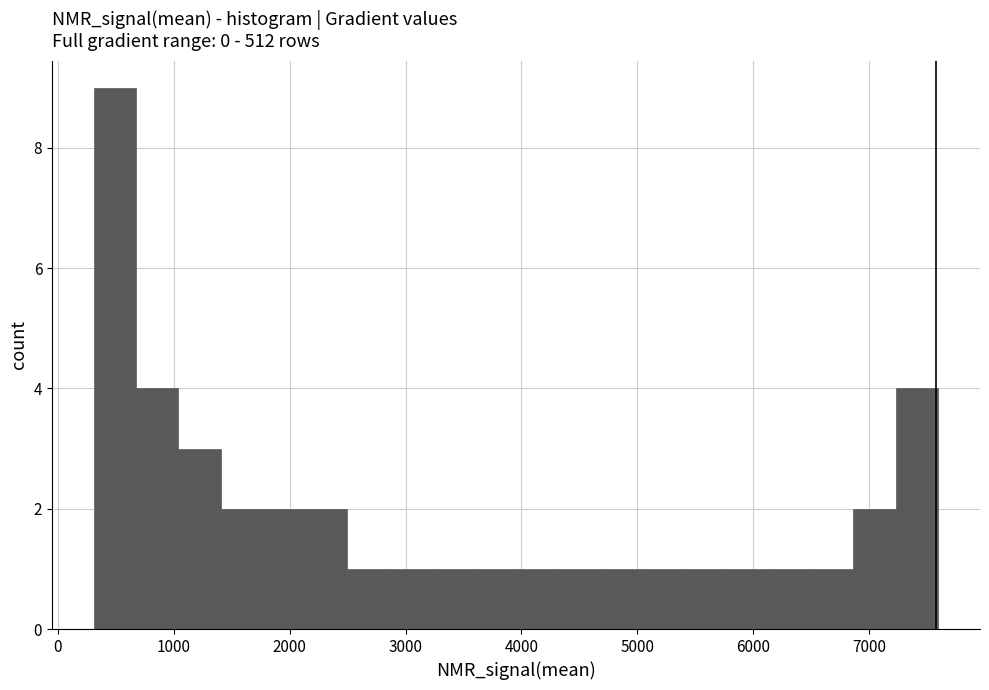

Around what value on the x-axis is the tallest bar? Give the approximate position of its centre, as read against the axis.

500